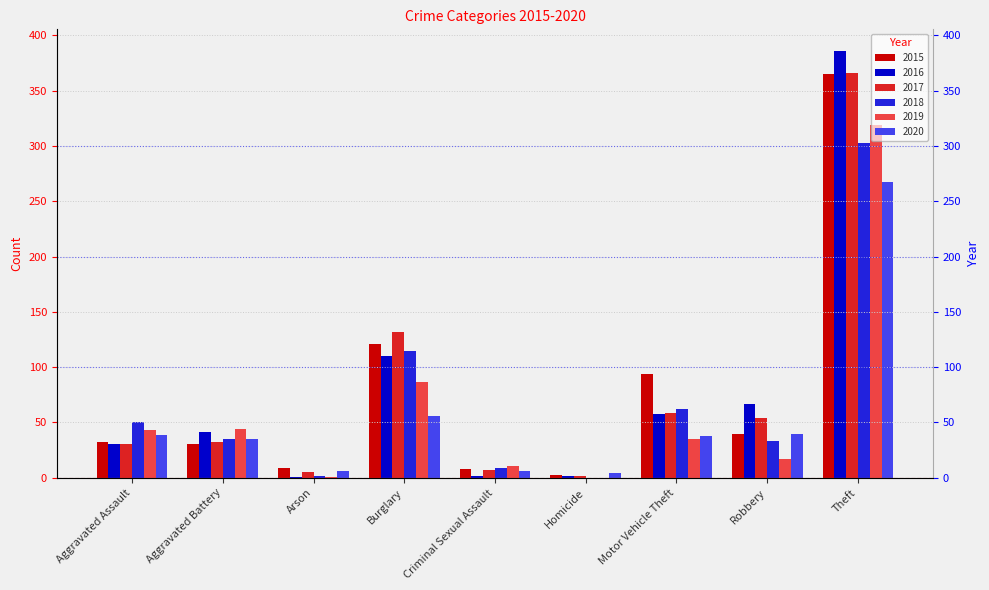

Which category has the lowest value across all series?

Homicide